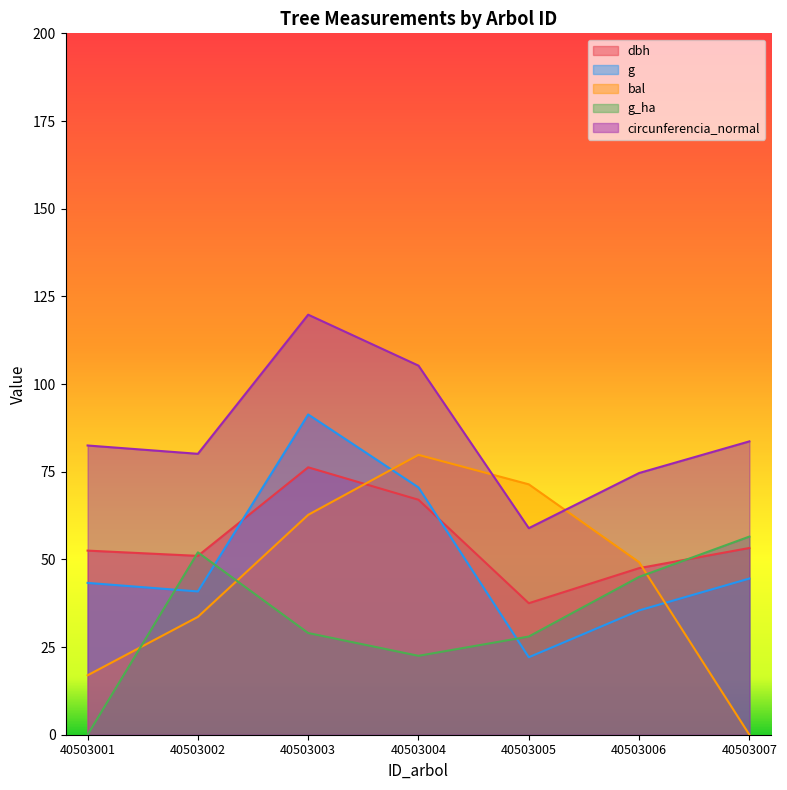

True or false: dbh has a value of 76.2 at 40503003.

True